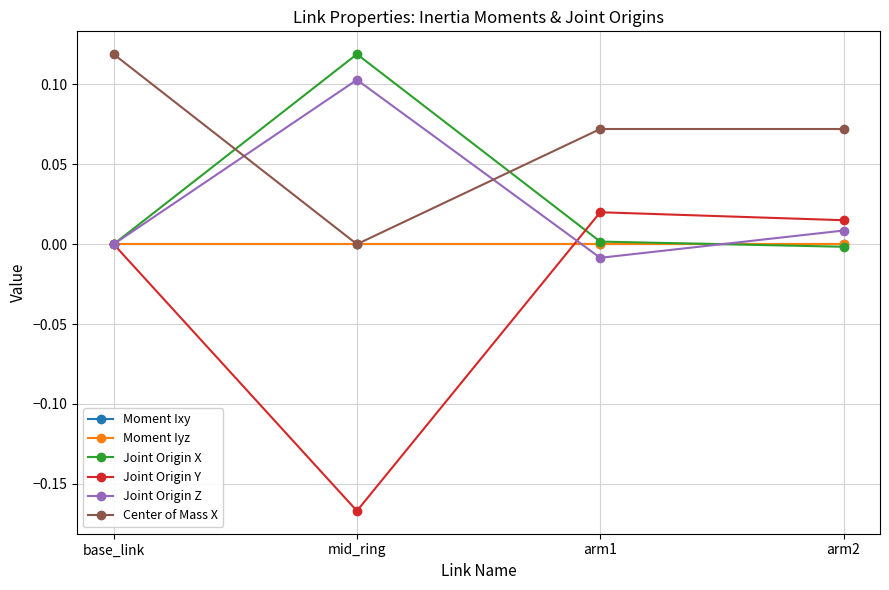

How many distinct data groups are displayed?

6